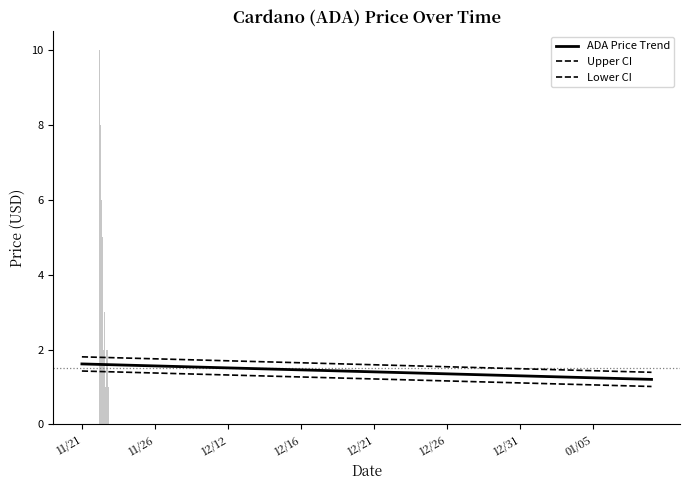

What is the average value of the Upper CI series?

1.6